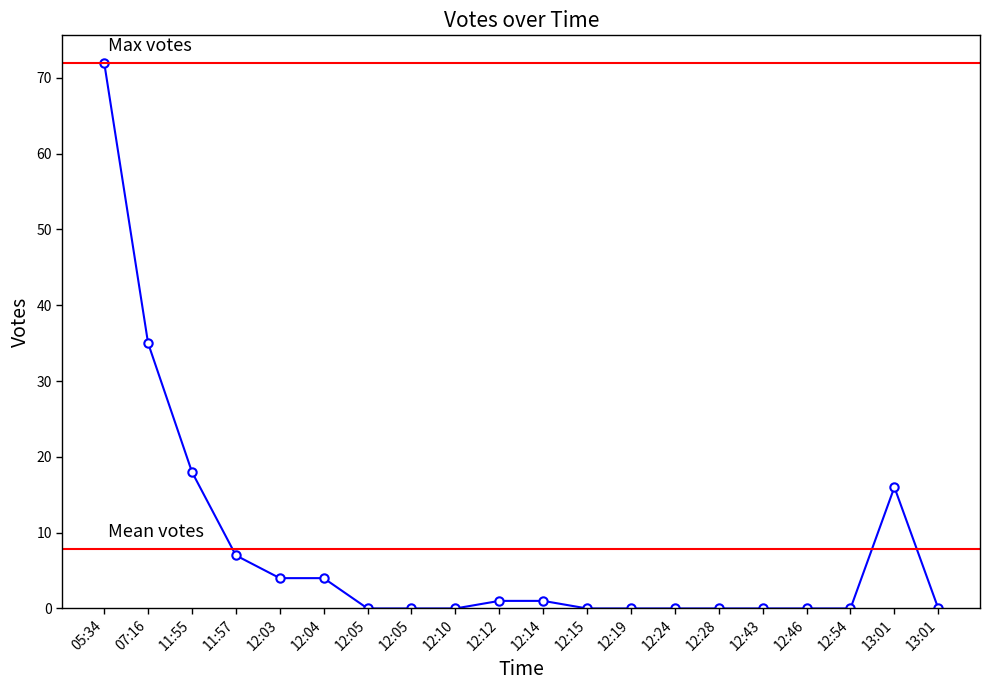

What is the difference between the maximum and minimum values?

72